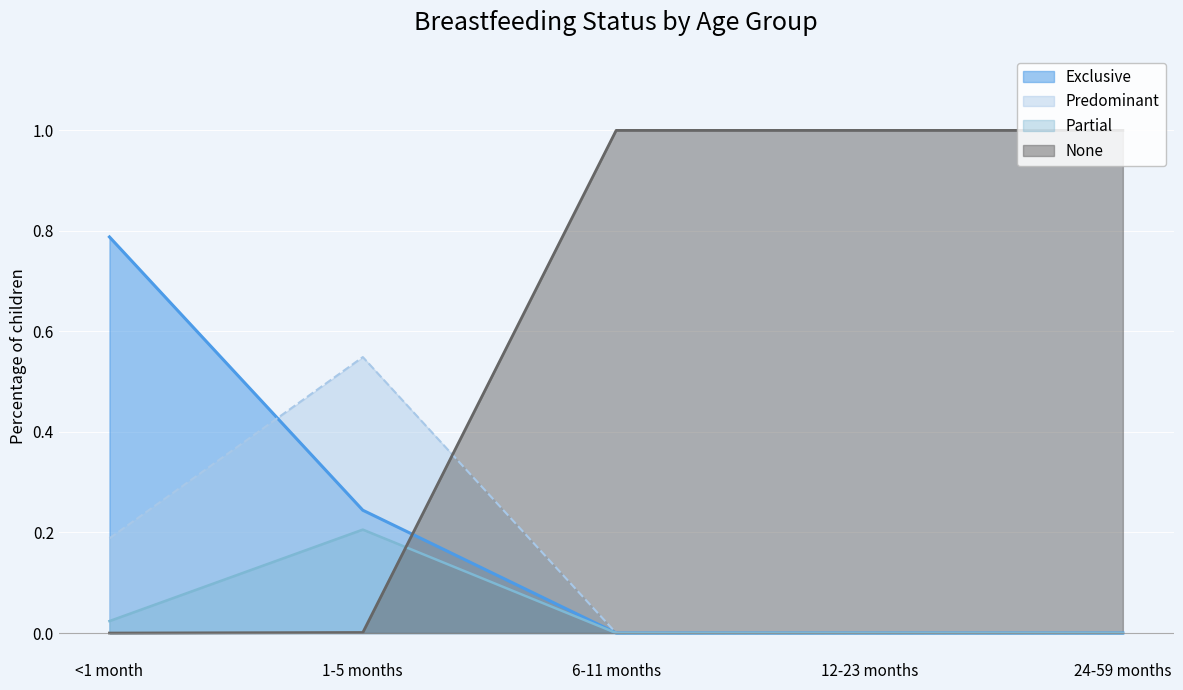

How many interior local peaks does the Predominant series have?

1